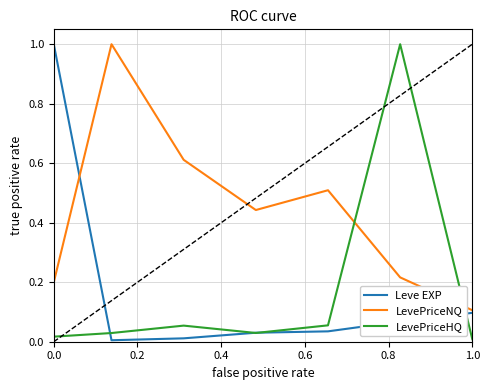

Which series has the largest total across all categories?

LevePriceNQ